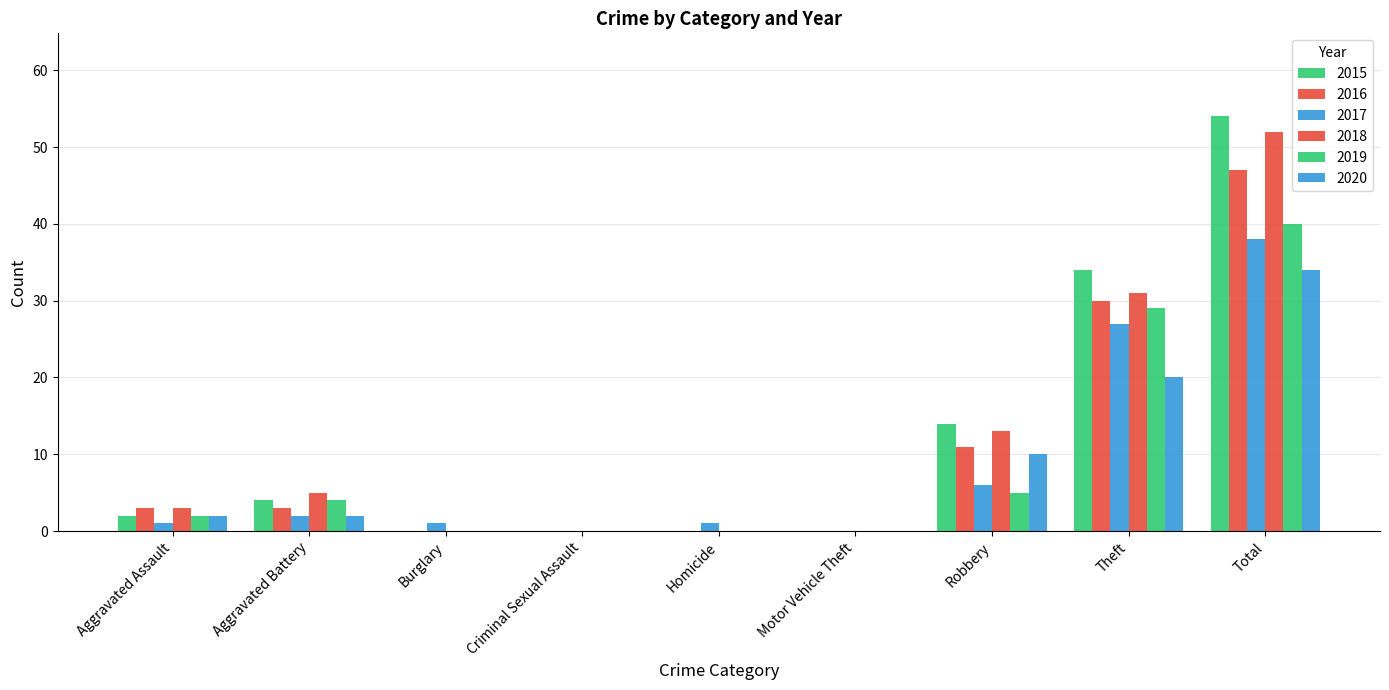

Where is 2017 nearest to the value 19?

Theft